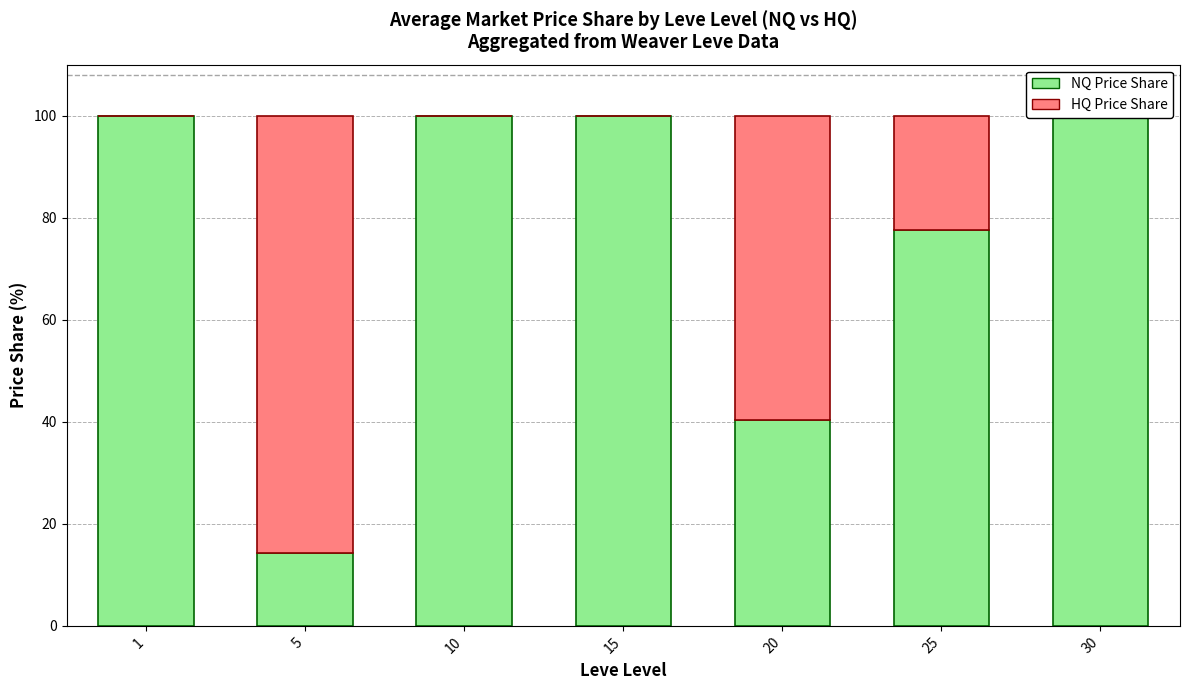

What is the difference between the highest and lowest values at 15?

100.0